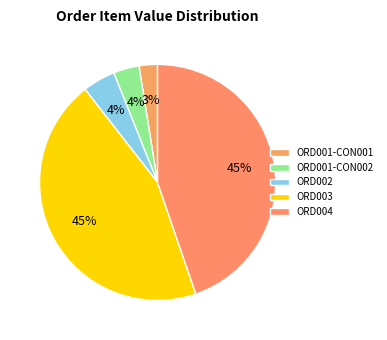

Does ORD001-CON002 account for over 50% of the chart?

No